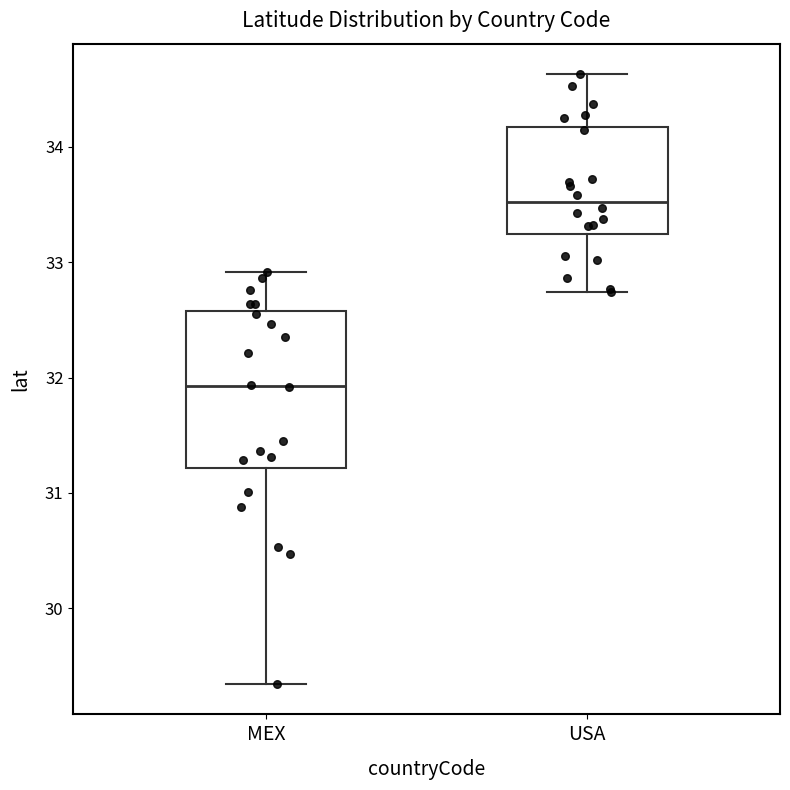

Where does the upper whisker of the box for MEX end on the y-axis? The values are not printed on the chart, so give them approximately, as read against the axis.

32.9